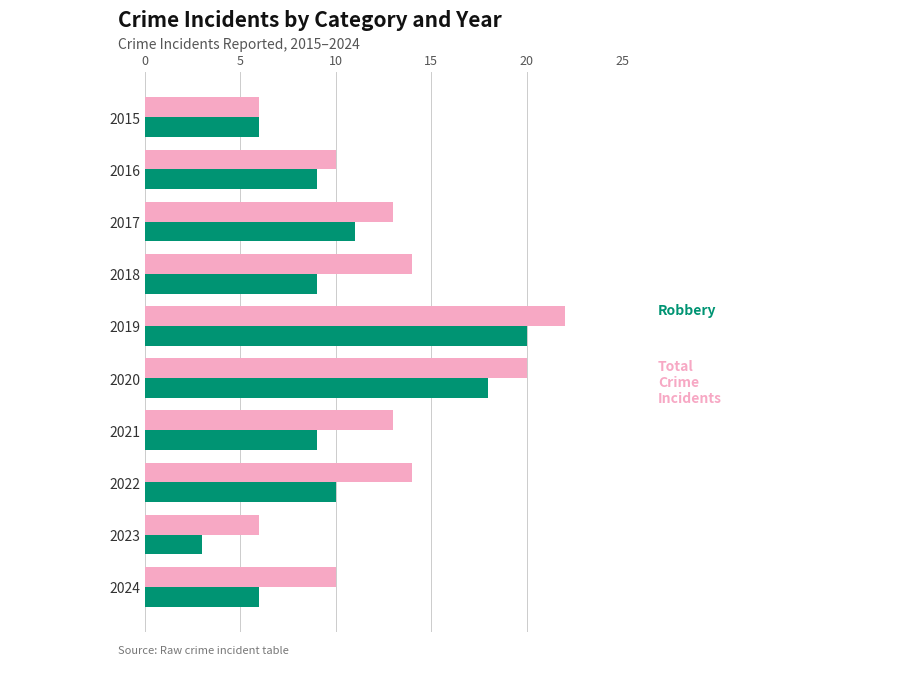

Which label corresponds to the smallest value in the chart?

2023